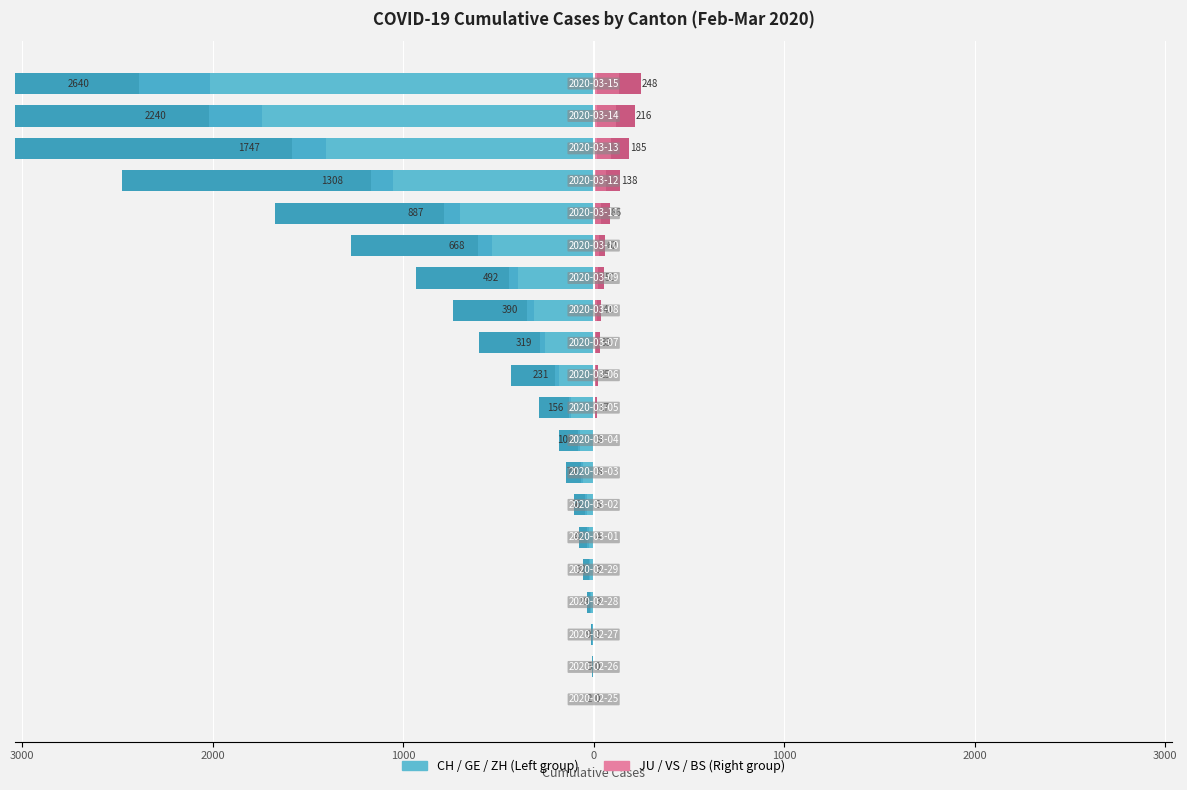

What is the sum of all CH values?

-8938